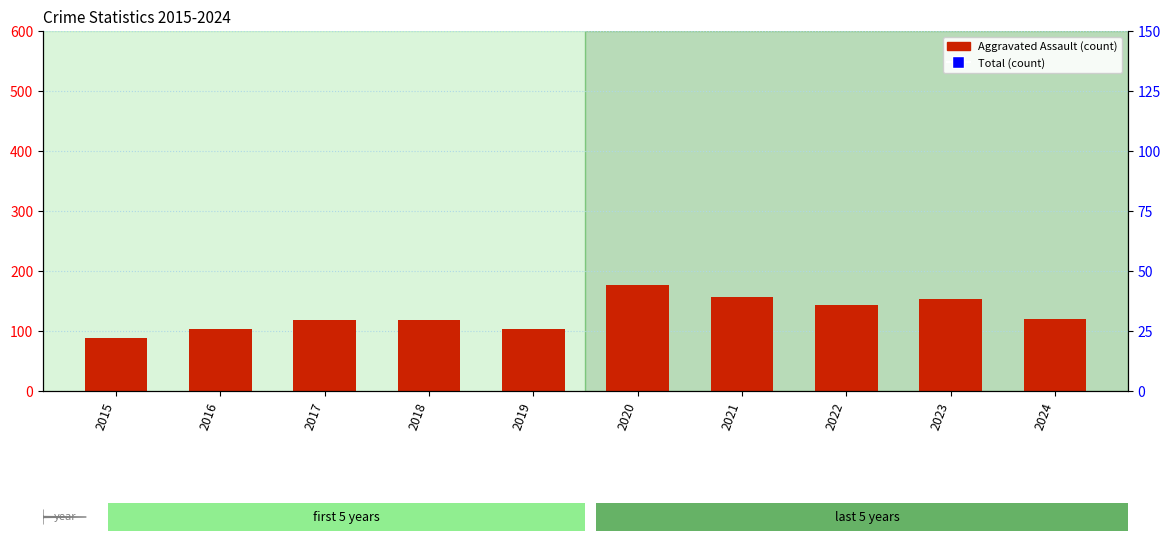

Which has a higher value, 2023 or 2017?

2023